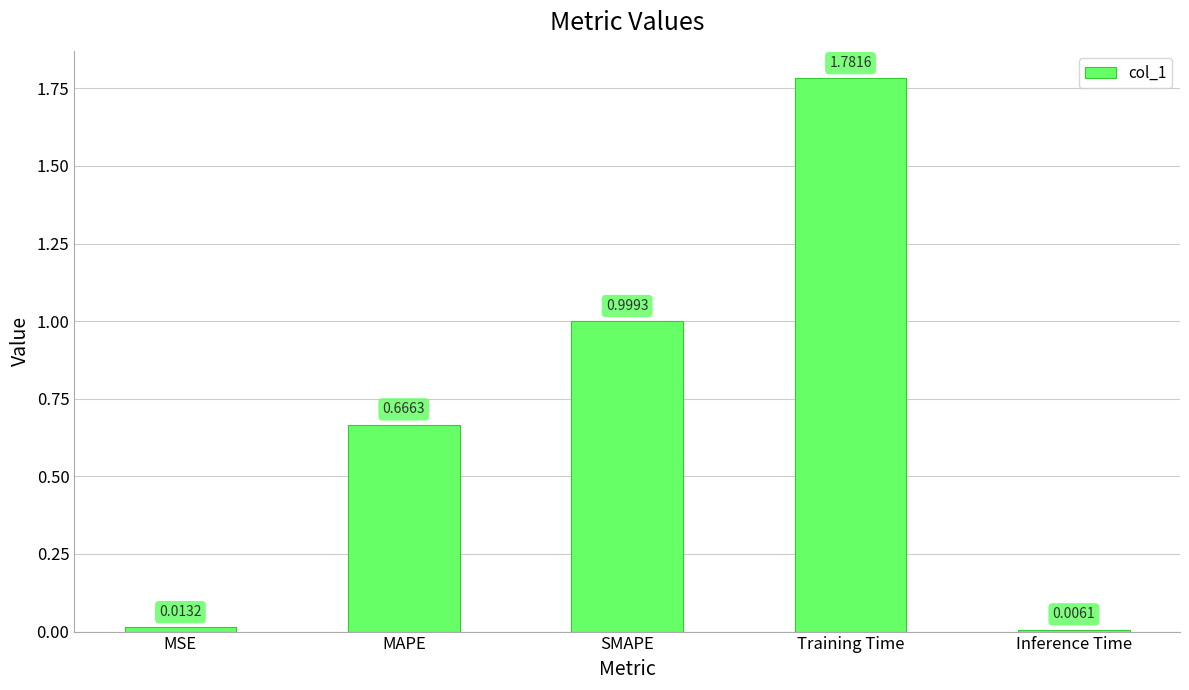

List the labels in order of value, smallest first.

Inference Time, MSE, MAPE, SMAPE, Training Time